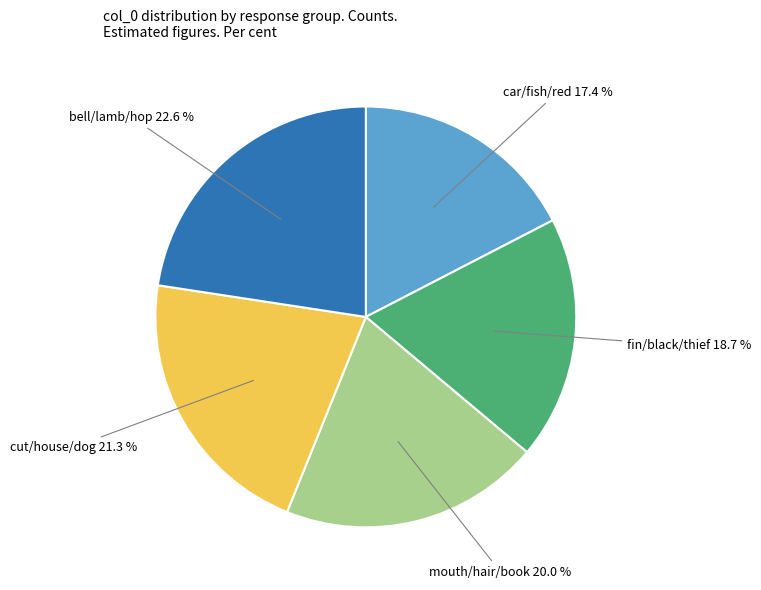

What is the largest slice in the pie chart?

bell/lamb/hop